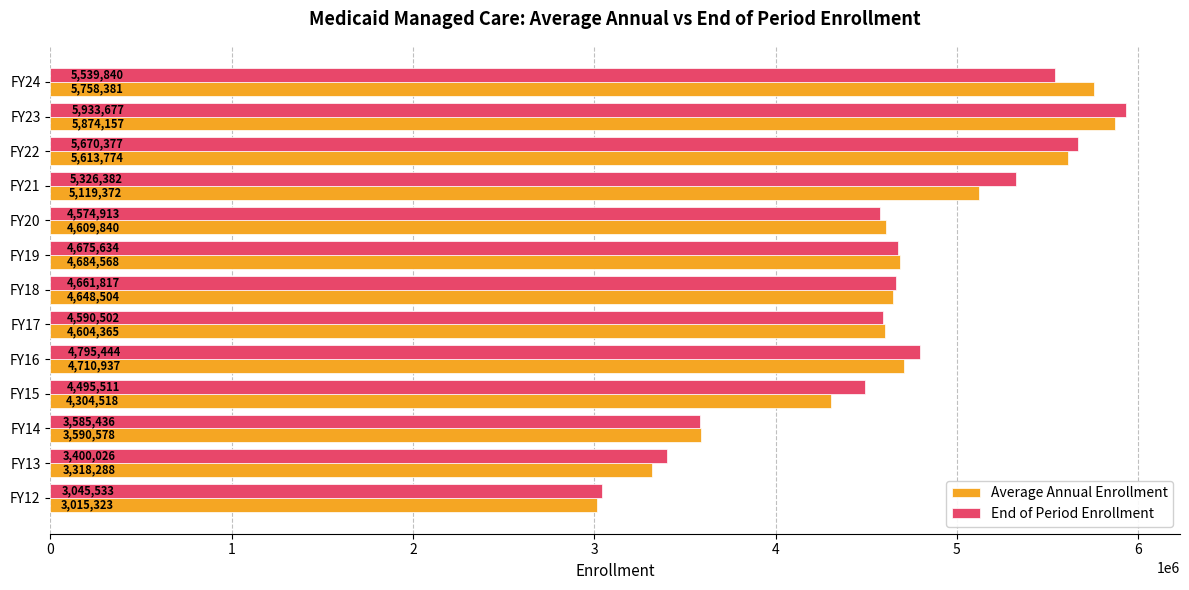

What are all the series names shown in the legend?

Average Annual Enrollment, End of Period Enrollment